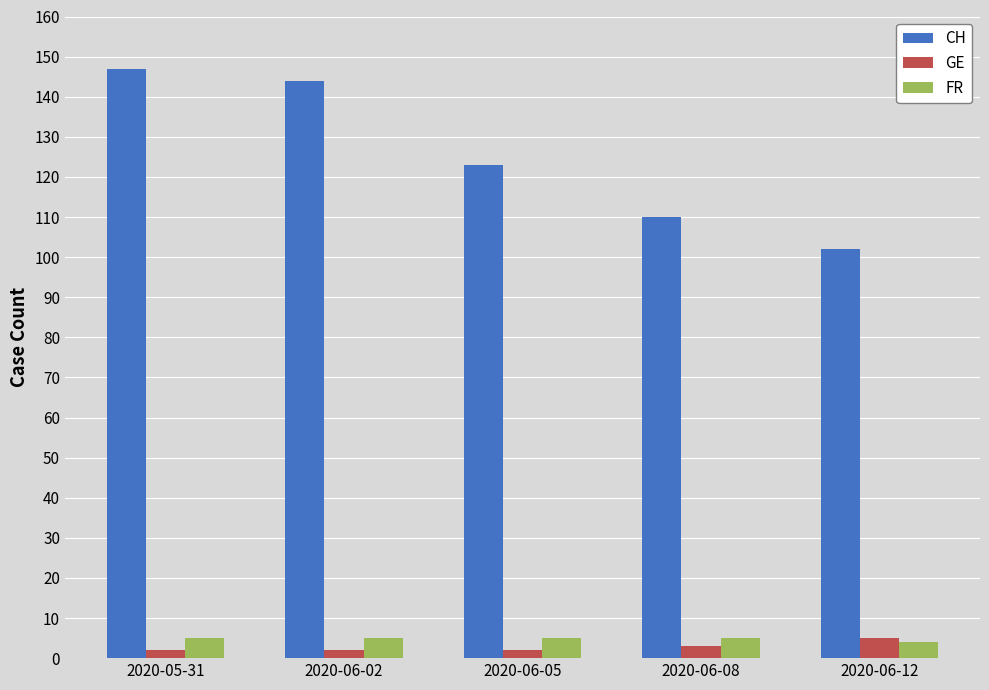

What is the maximum value shown in the chart?

147